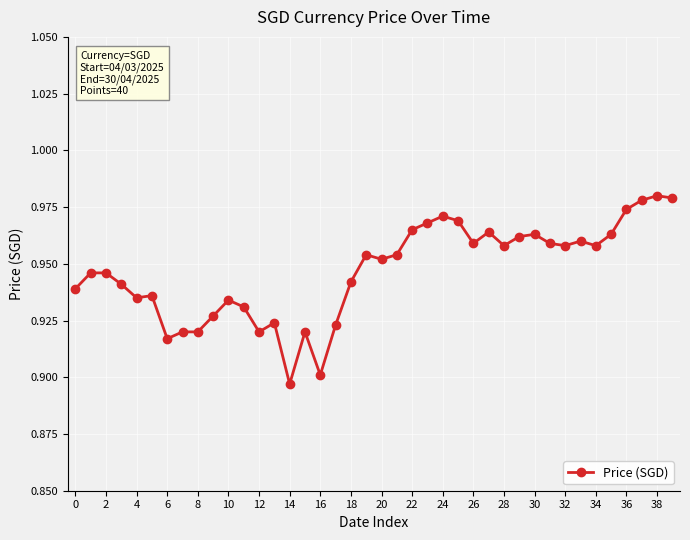

True or false: the data has more than 2 interior local peaks.

True